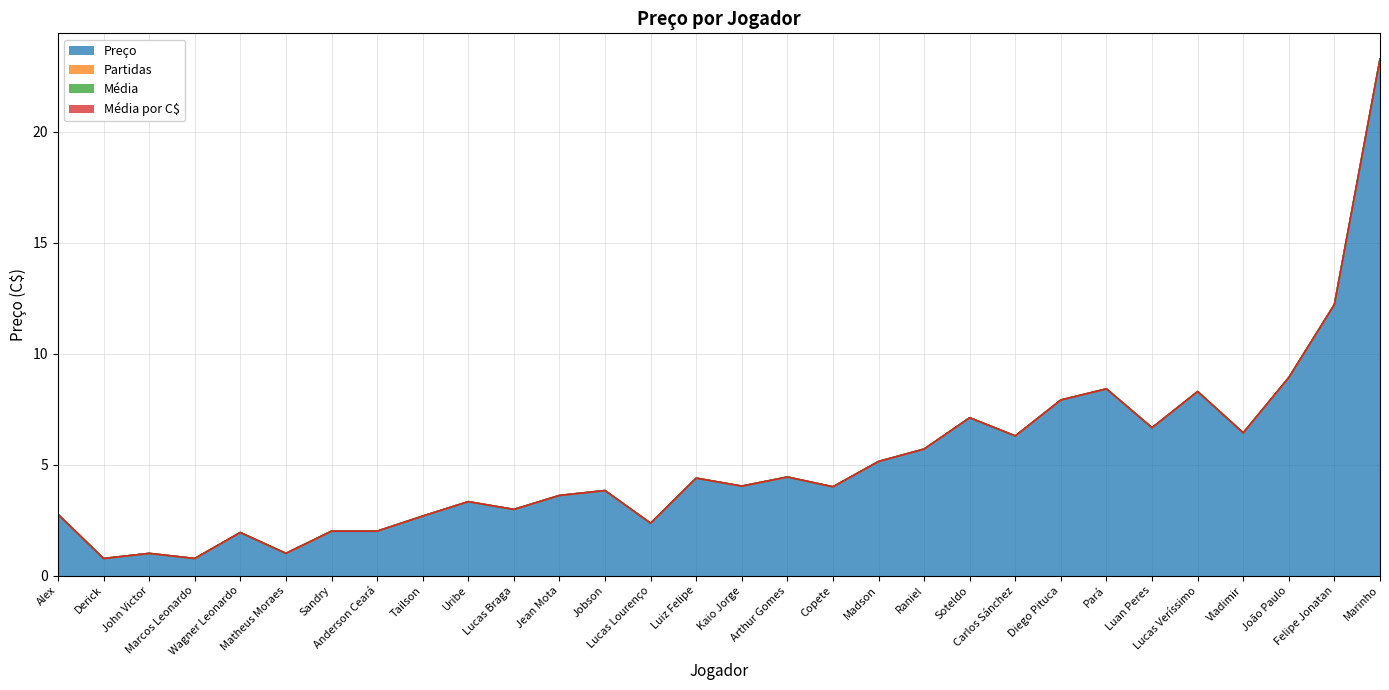

Which series has the largest range (max minus min)?

Preço